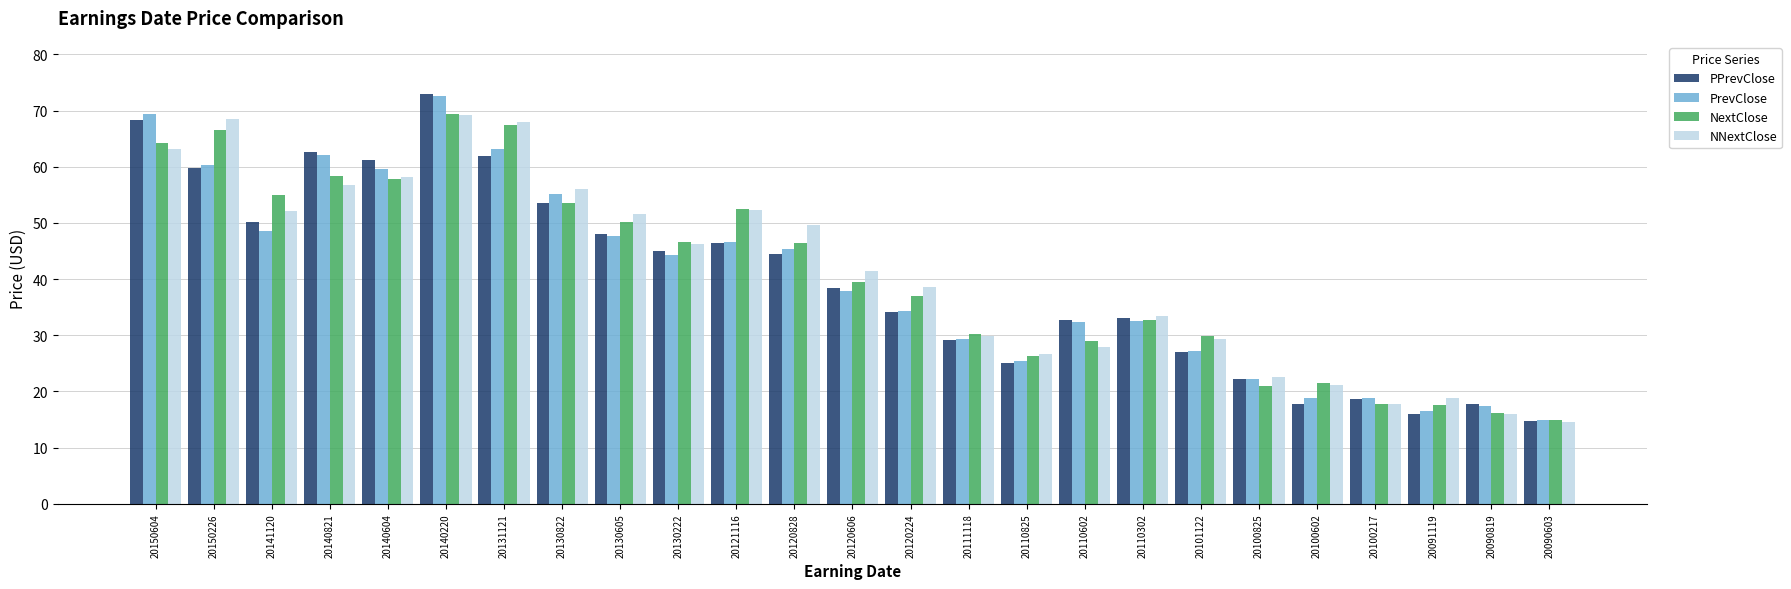

The NextClose series shows 21.8 at 20090603. True or false?

False